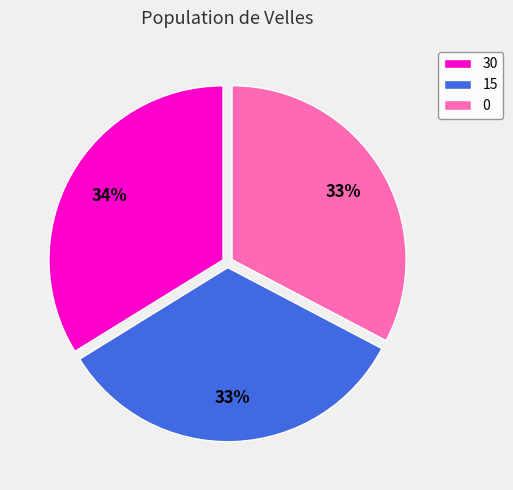

The 0 slice represents 27% of the pie. True or false?

False